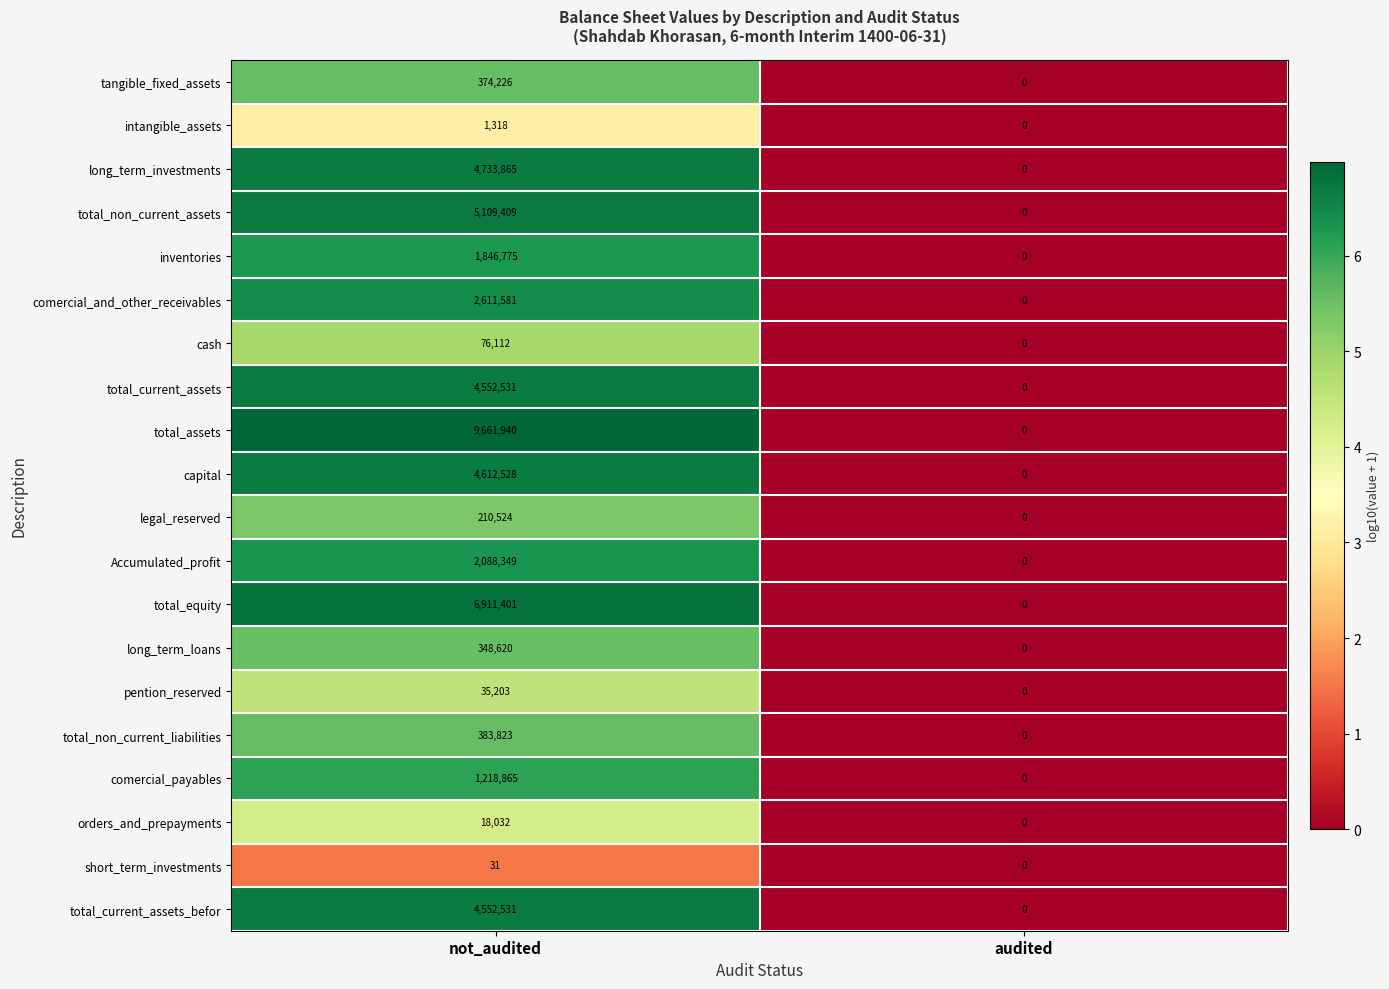

What is the average value of the total_current_assets series?

2276266